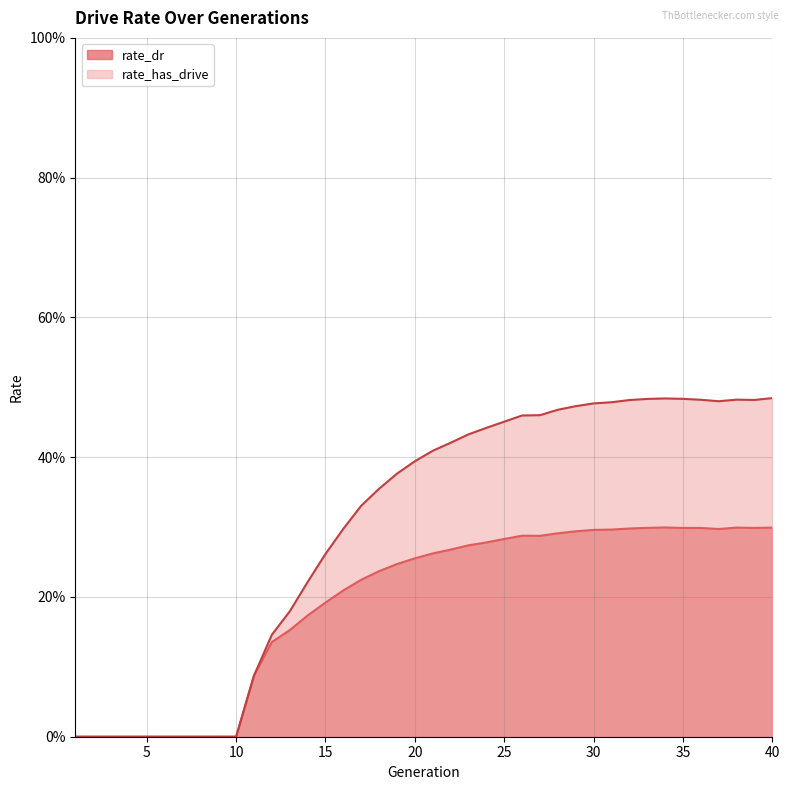

List the series in order of their overall mean, highest first.

rate_has_drive, rate_dr